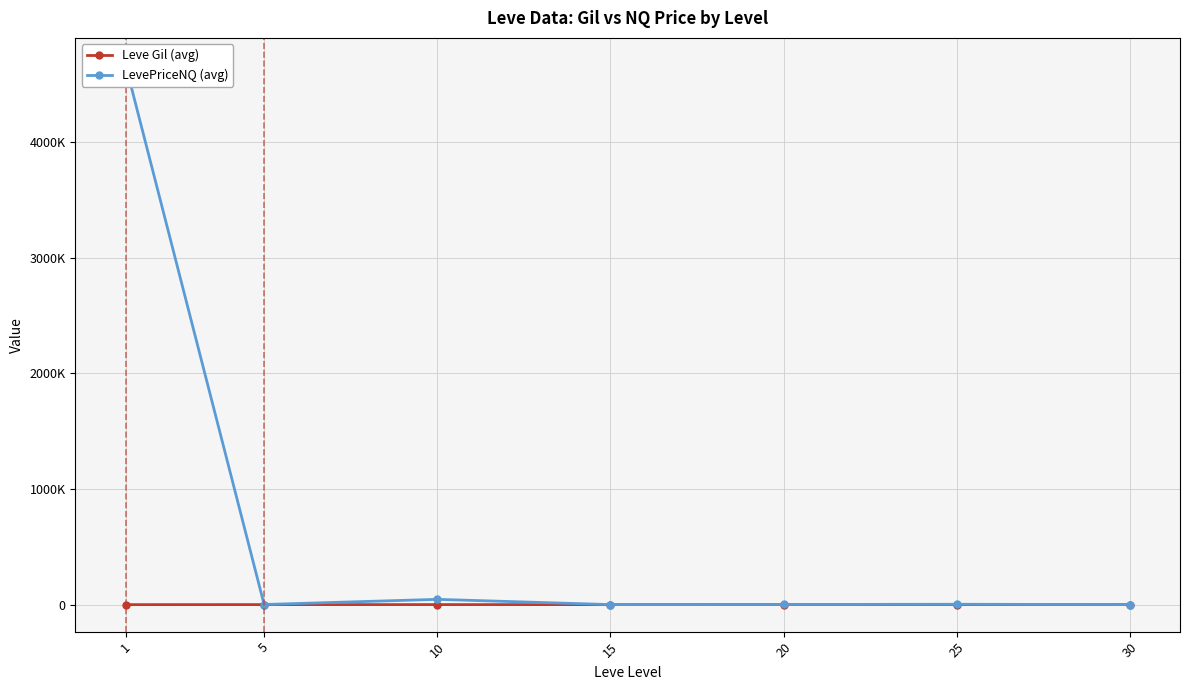

What are all the series names shown in the legend?

Leve Gil (avg), LevePriceNQ (avg)